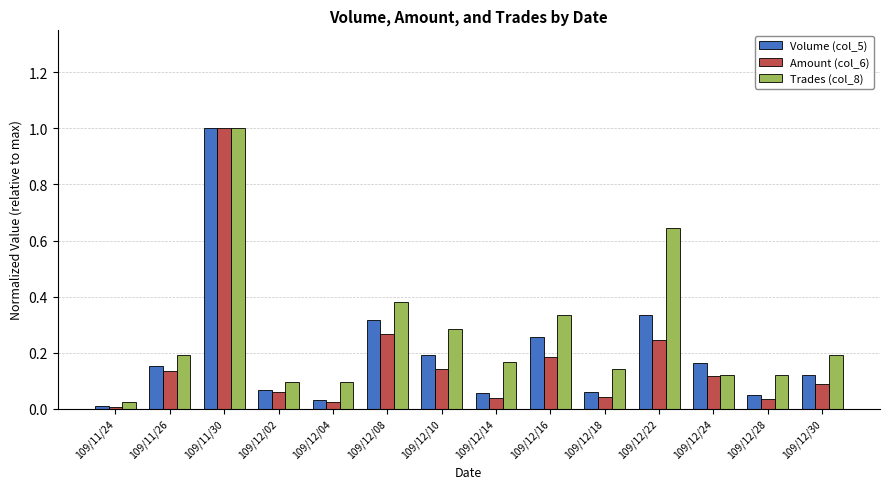

How many categories are shown in the chart?

14